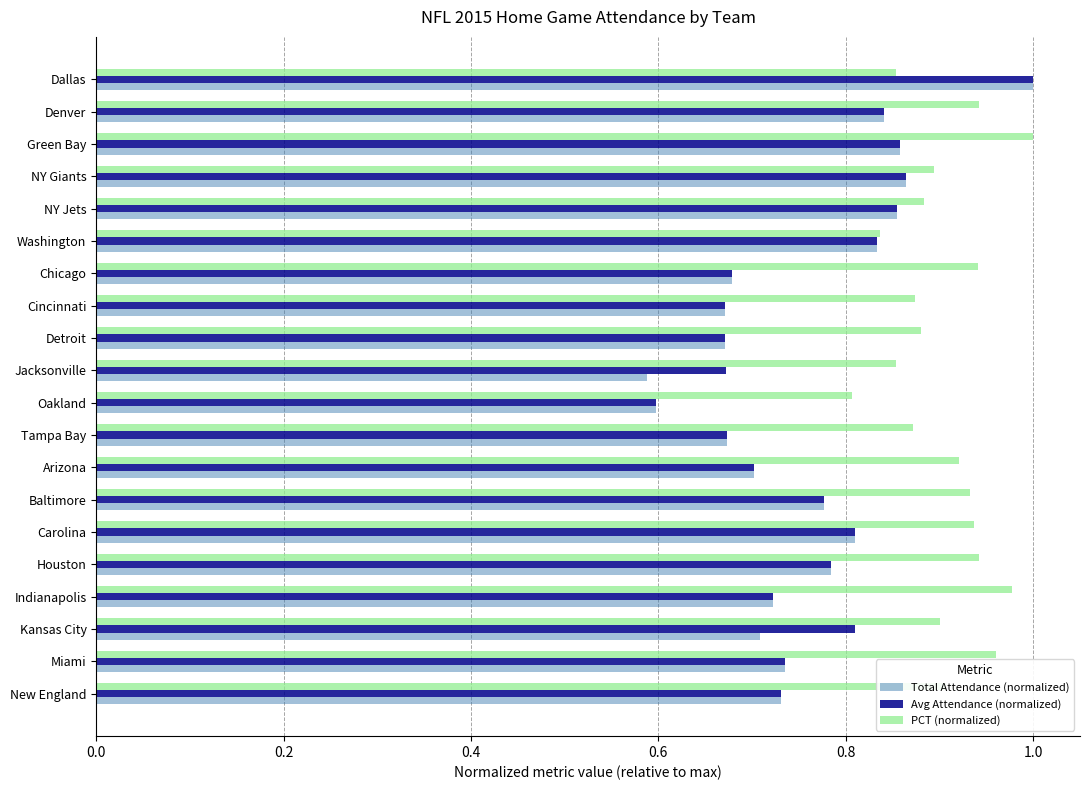

What is the difference between the second highest and minimum values in the Total Attendance (normalized) series?

0.3